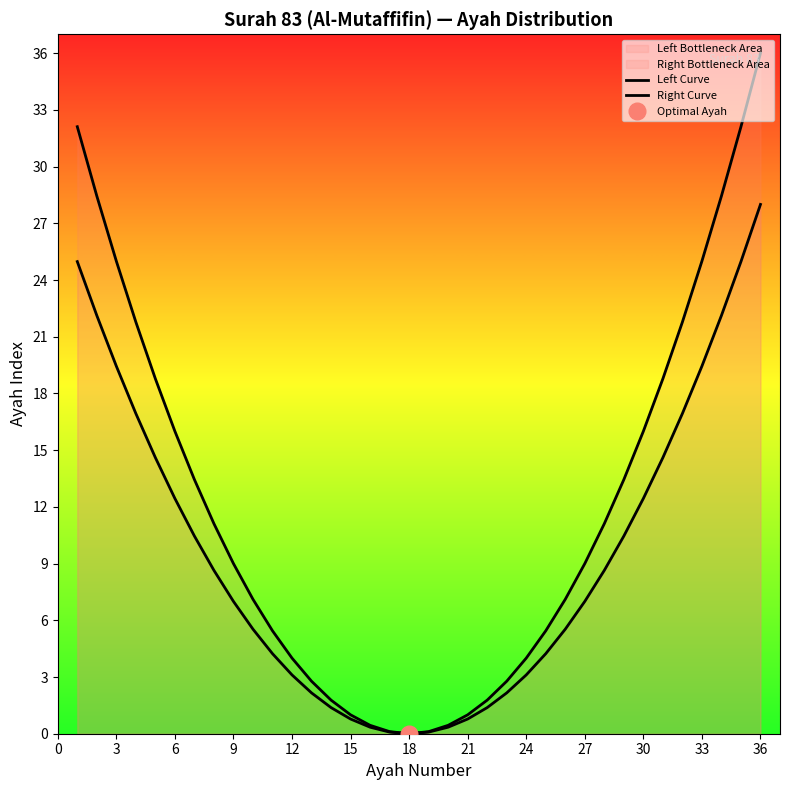

True or false: Left Curve and Right Curve cross at least once.

False